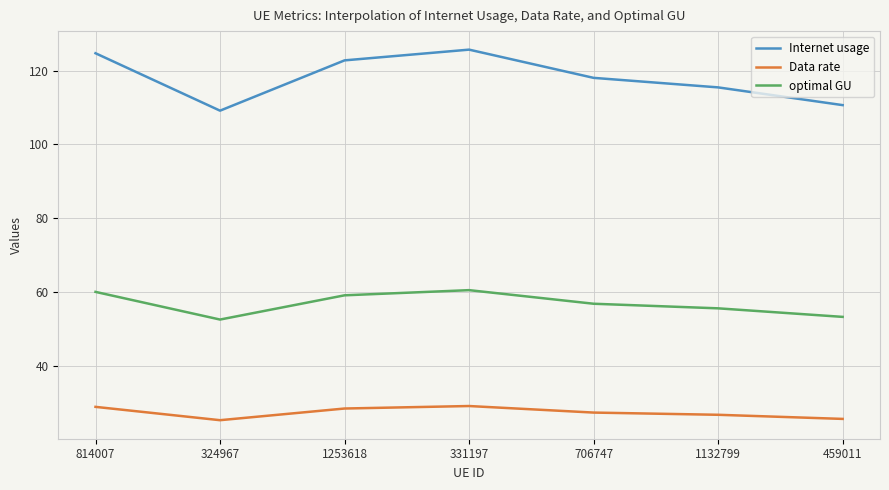

True or false: optimal GU has a value of 56.9 at 706747.

True